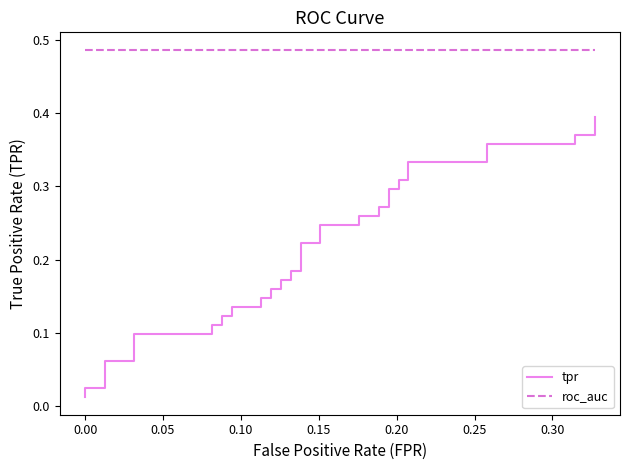

What is the spread (max minus min) of values at 0.10?

0.4